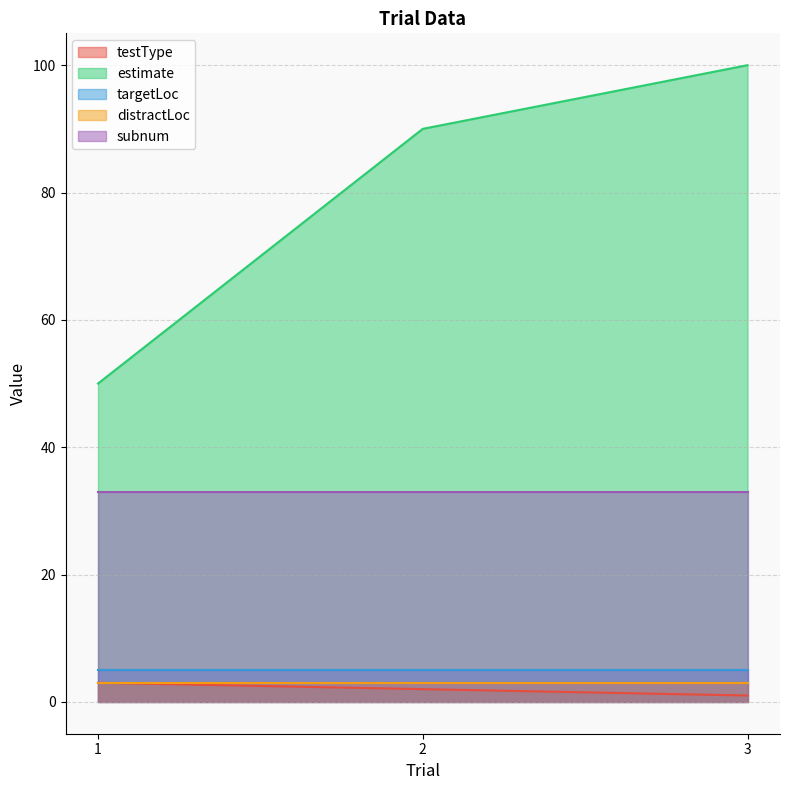

True or false: targetLoc has a value of 5 at 2.

True